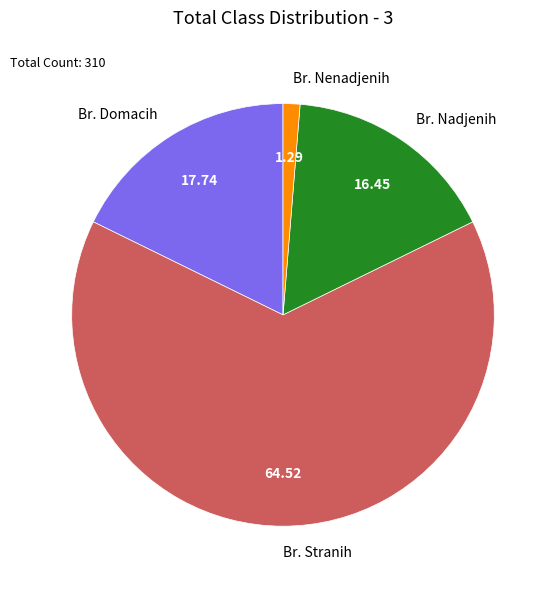

Rank the categories by value from lowest to highest.

Br. Nenadjenih, Br. Nadjenih, Br. Domacih, Br. Stranih